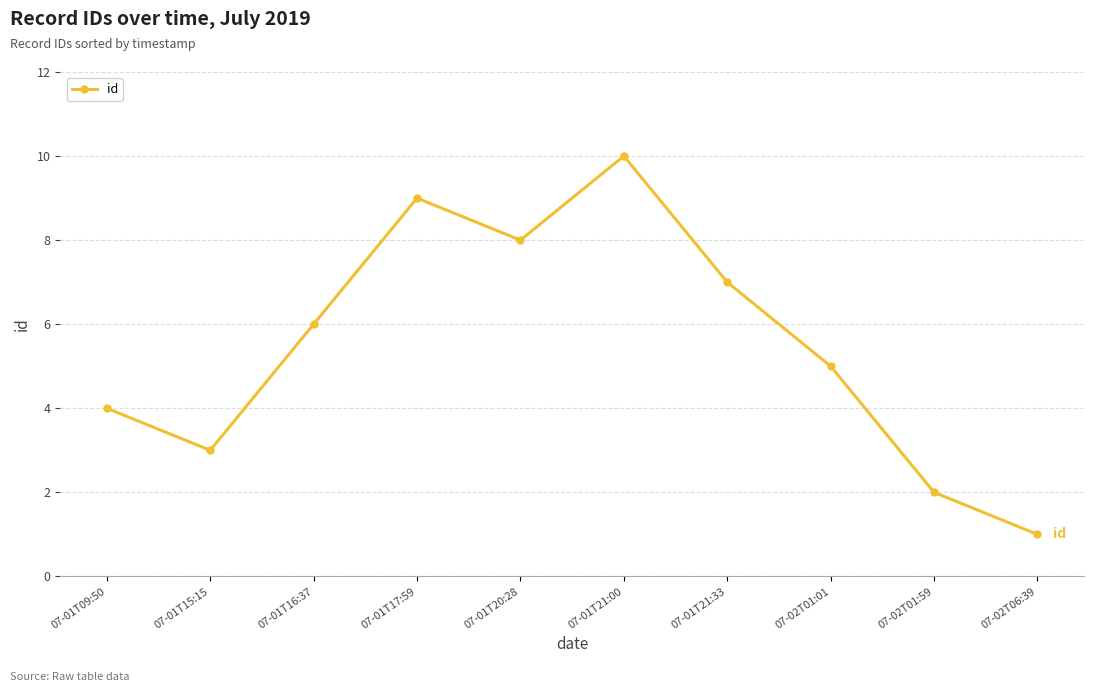

How many data points does each series have?

10